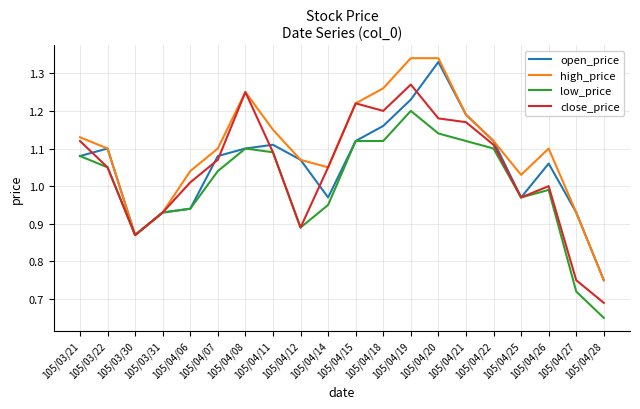

Does the chart have visible grid lines?

Yes